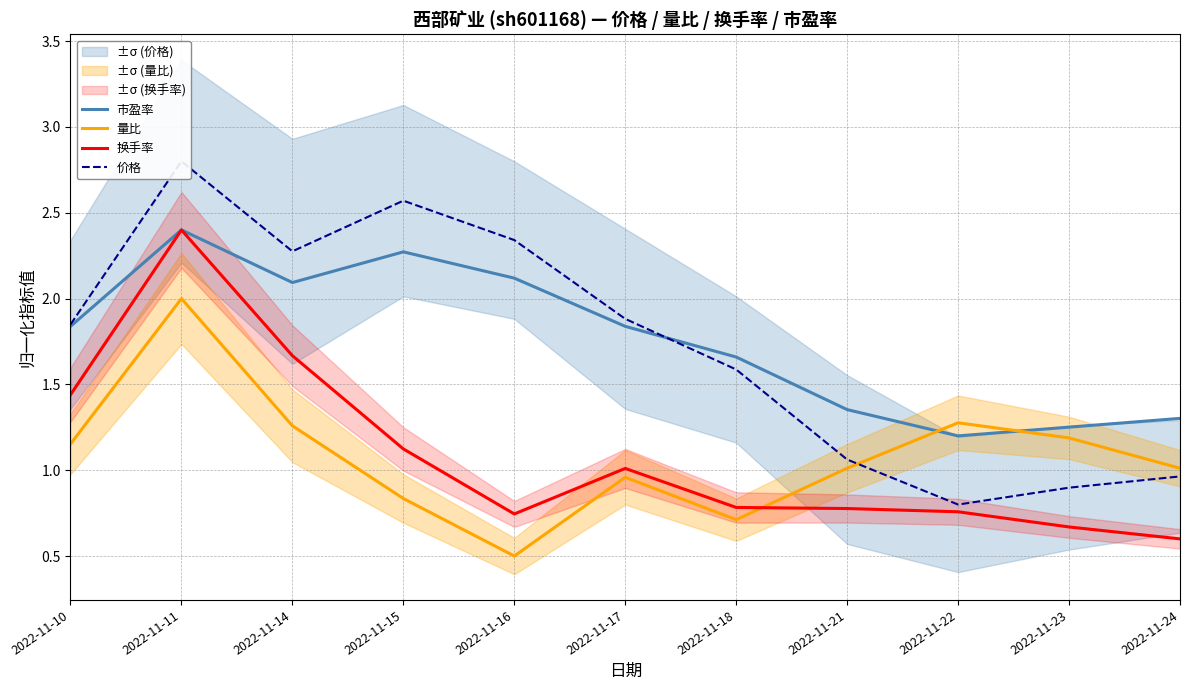

Between 2022-11-23 and 2022-11-15, which is larger?

2022-11-15